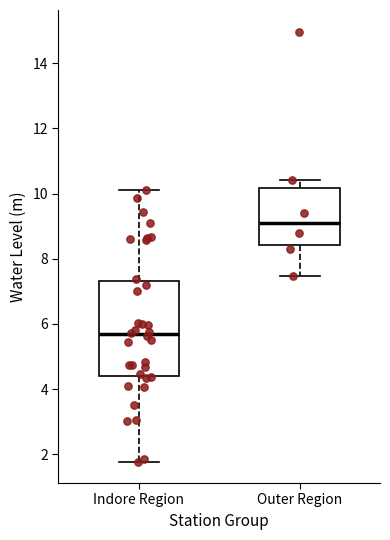

Reading left to right, read every box against the y-axis: the position of its median line, the range the box covers, and the ends of its whiskers. The values are not printed on the chart, so give them approximately, as read against the axis.

Indore Region: median 5.6, box 4.4 to 7.4, whiskers 1.8 to 10.2
Outer Region: median 9.2, box 8.4 to 10.2, whiskers 7.4 to 10.4